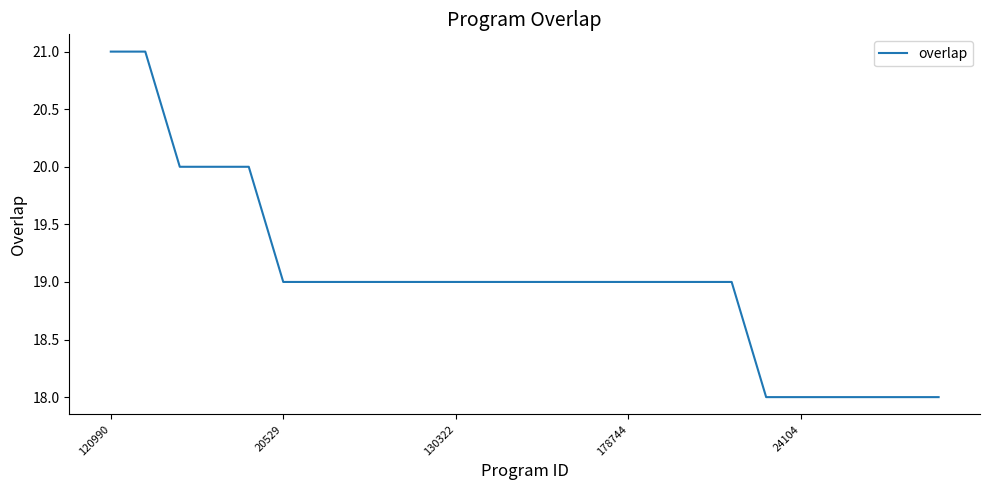

What is the minimum value shown in the chart?

18